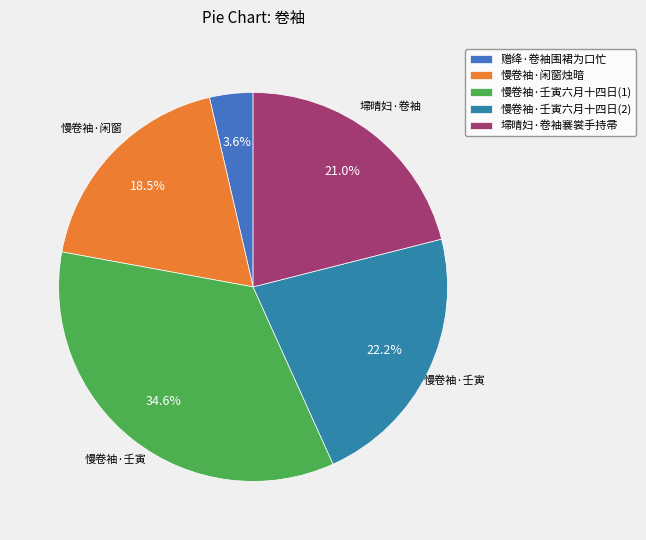

What is the smallest slice in the pie chart?

赠绛·卷袖围裙为口忙